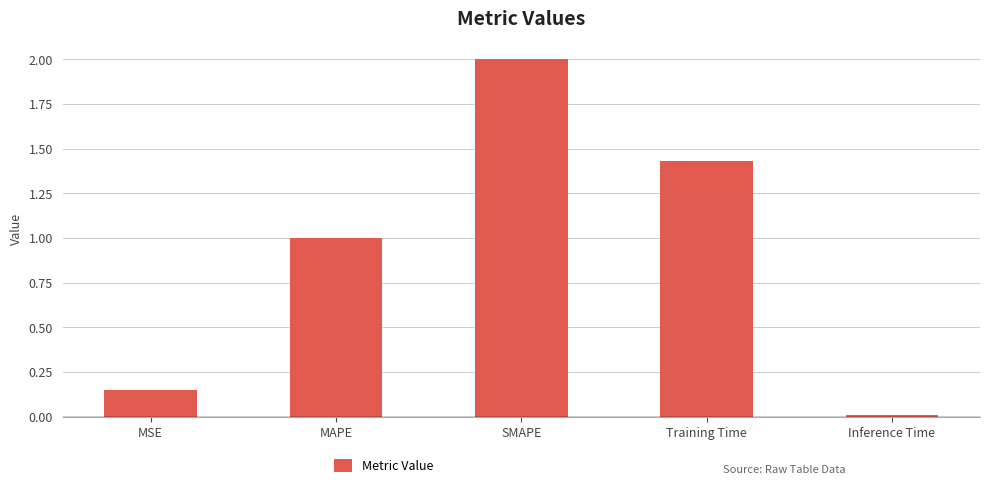

What is the difference between the maximum and minimum values?

2.0